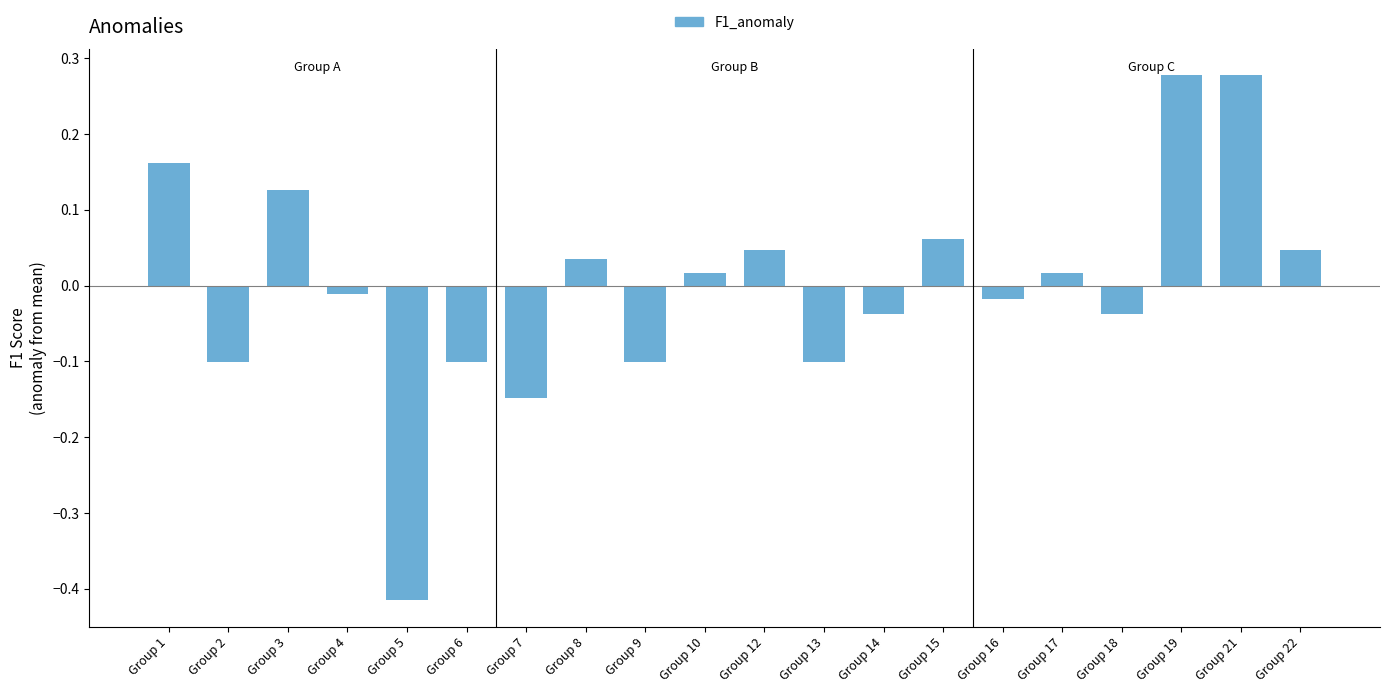

What is the difference between the maximum and minimum values?

0.7